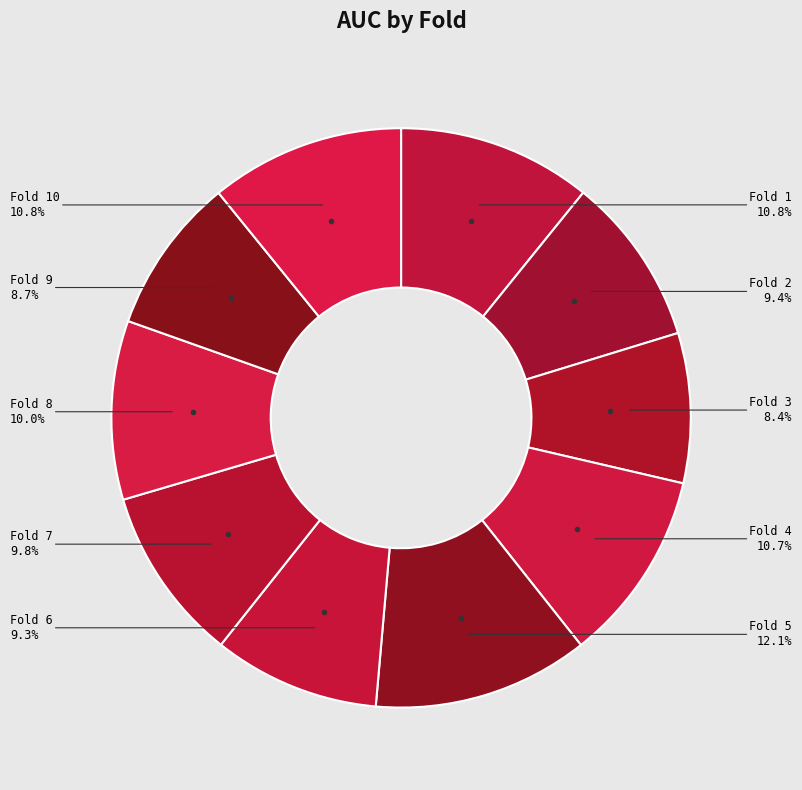

Count the number of slices in the pie.

10